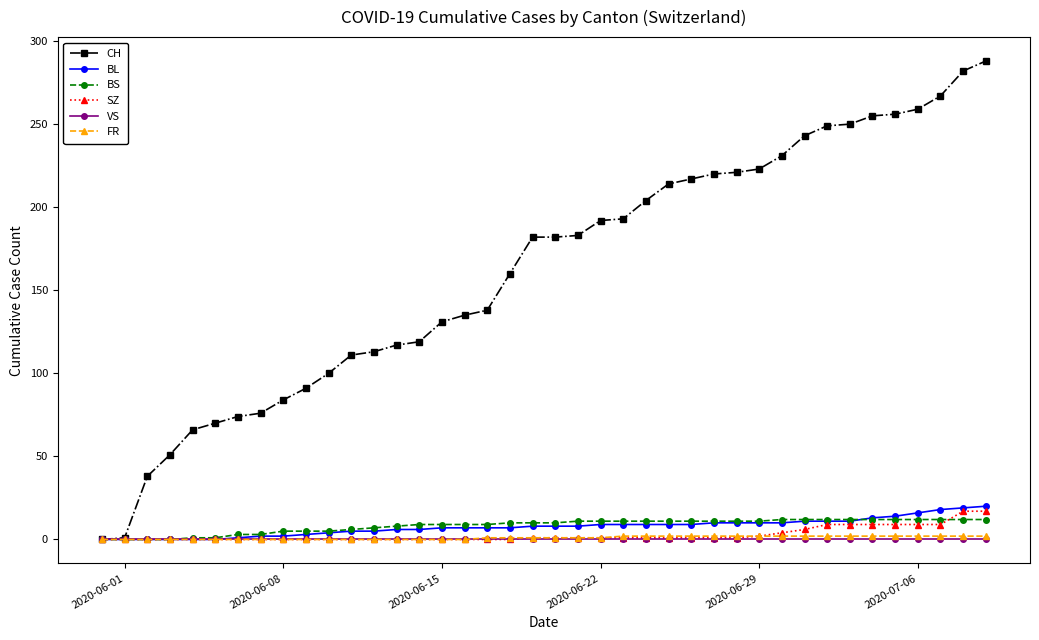

What is the greatest value displayed?

288